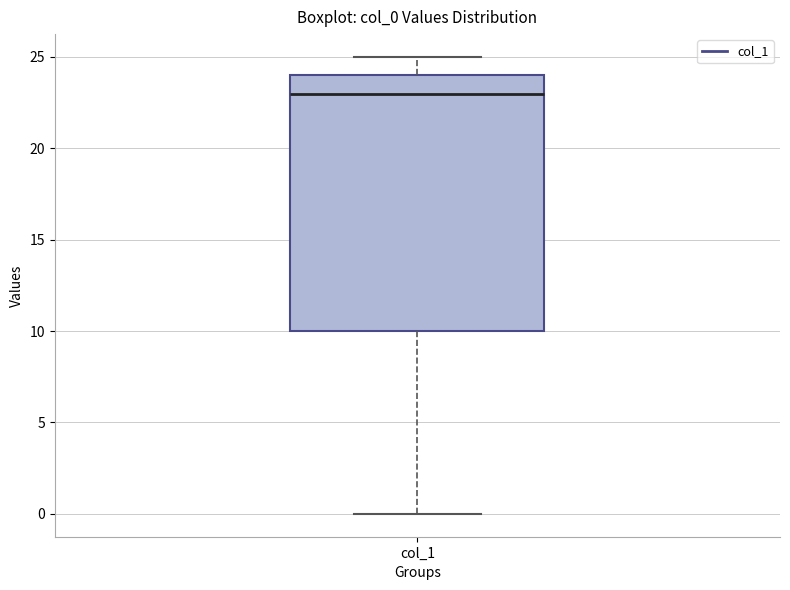

Read this box plot against the y-axis: the position of the median line, the range covered by the box, and the ends of both whiskers. The values are not printed on the chart, so give them approximately, as read against the axis.

median 23, box 10 to 24, whiskers 0 to 25